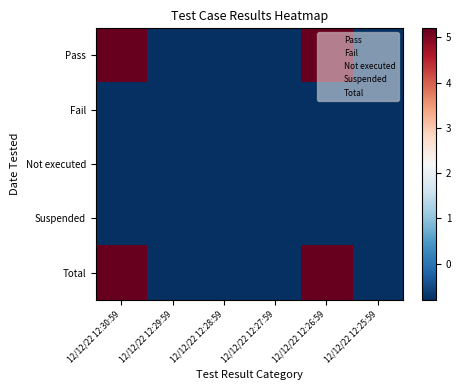

Between 12/12/22 12:29:59 and 12/12/22 12:25:59, which is larger?

12/12/22 12:29:59